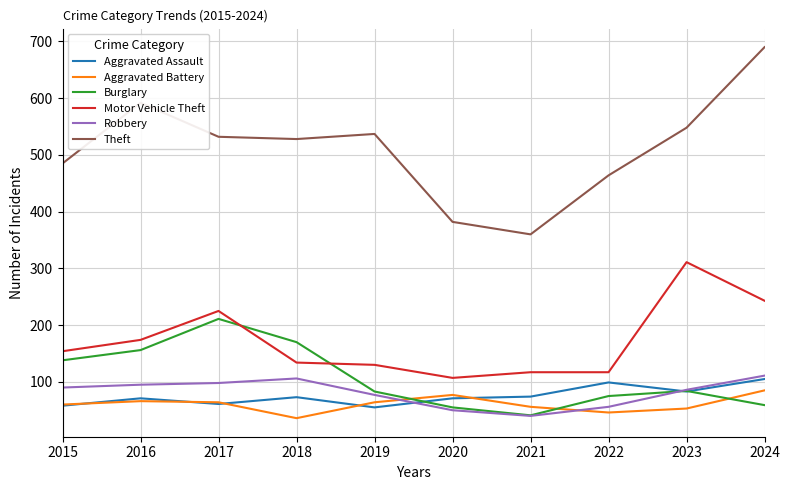

What value does the Robbery series have at 2022?

56